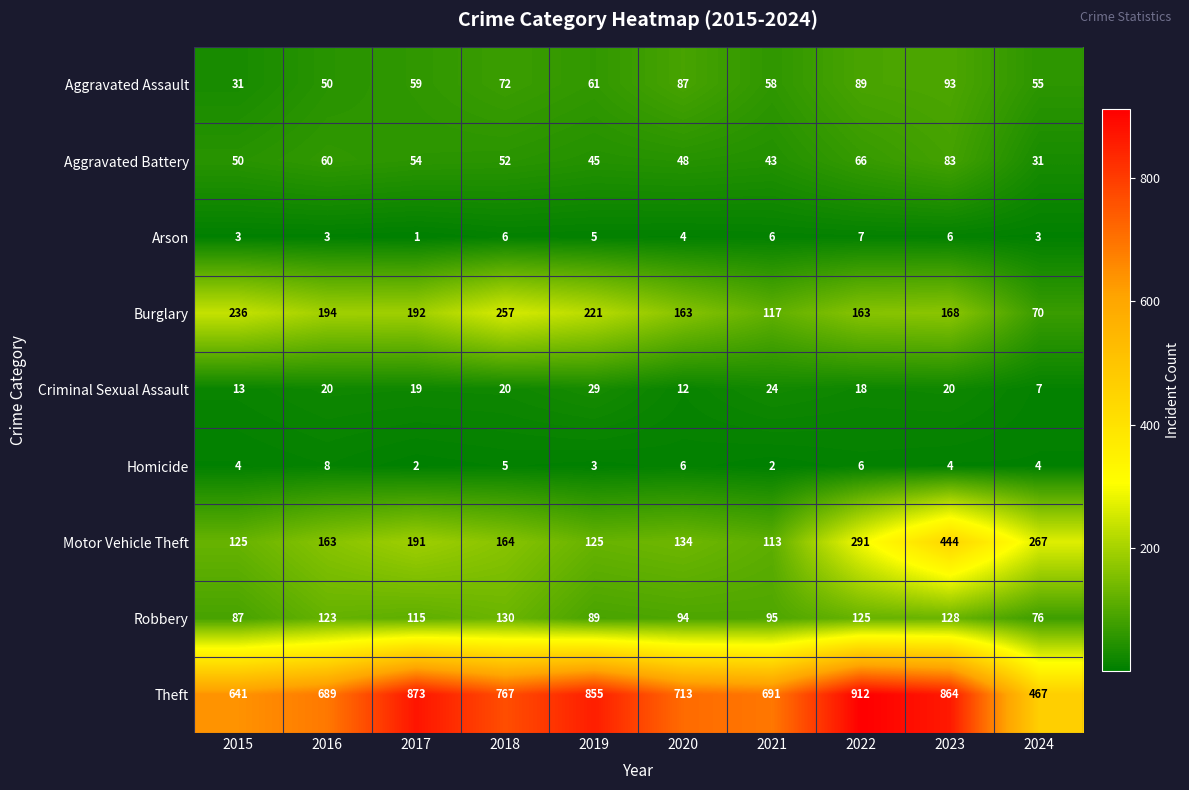

At 2024, list the series in order from largest to smallest.

Theft, Motor Vehicle Theft, Robbery, Burglary, Aggravated Assault, Aggravated Battery, Criminal Sexual Assault, Homicide, Arson